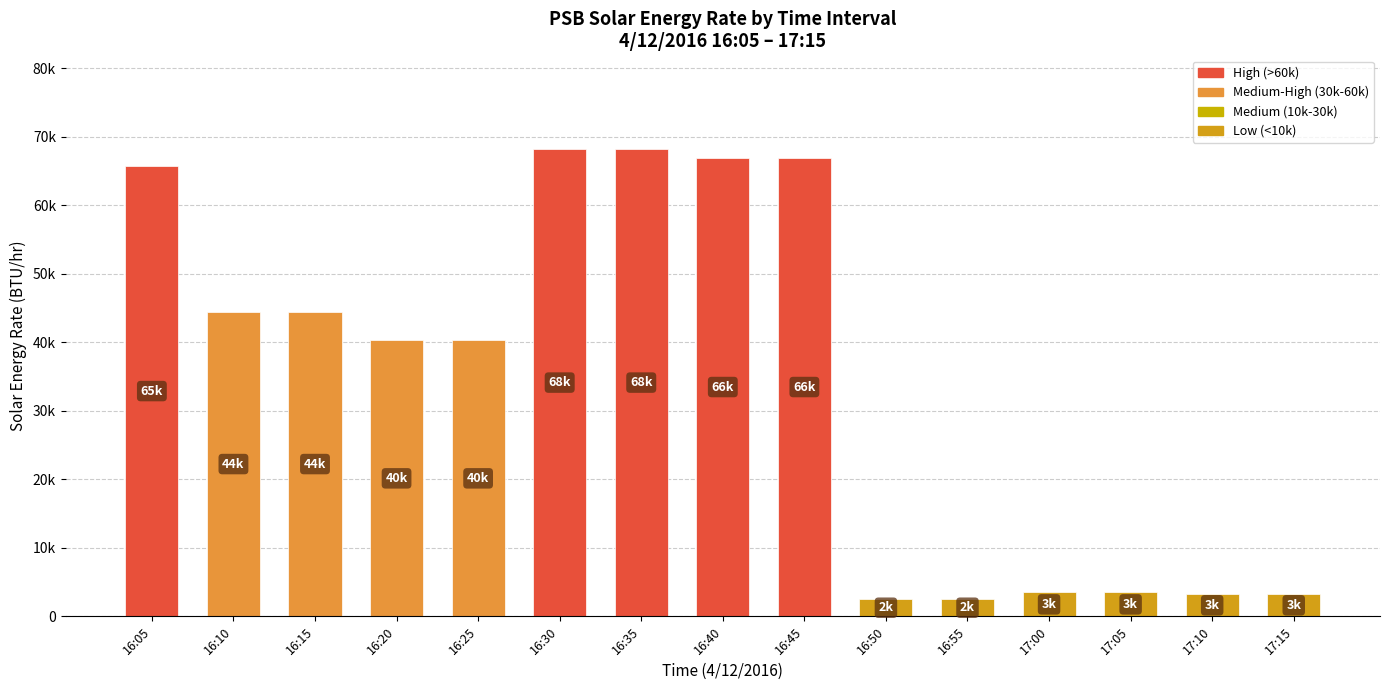

Does the chart contain any negative values?

No